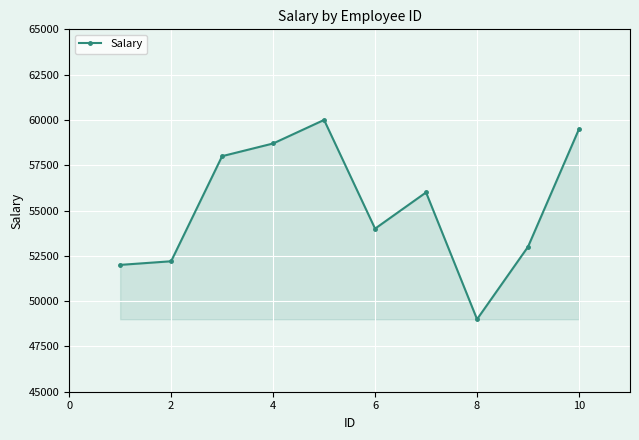

What is the minimum value shown in the chart?

49000